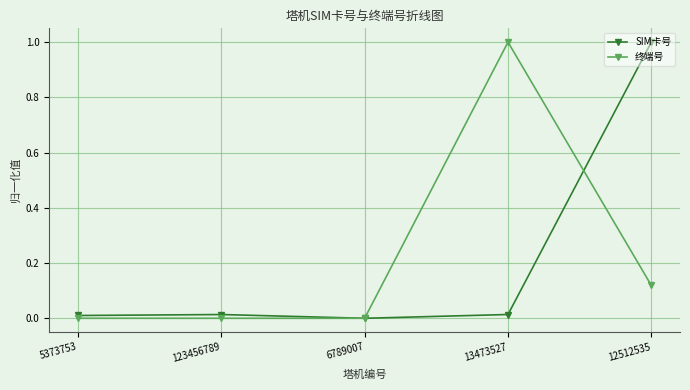

Rank the series by their average value, from highest to lowest.

终端号, SIM卡号